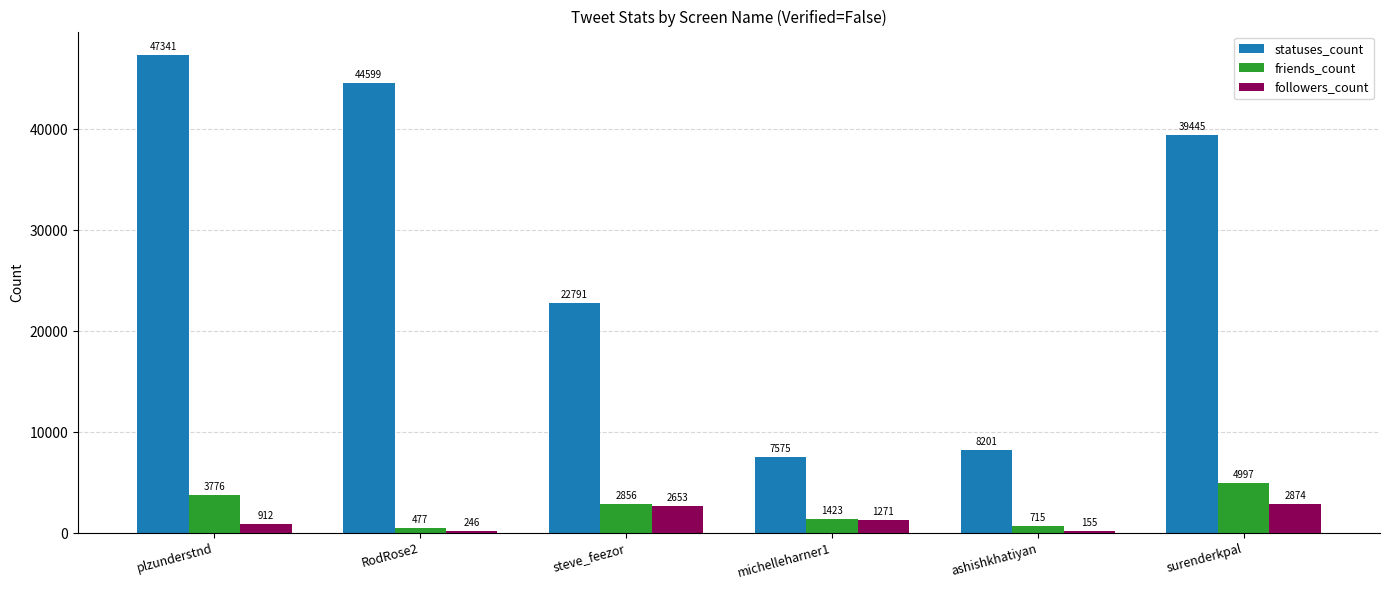

Which category has the lowest value in the followers_count series?

ashishkhatiyan